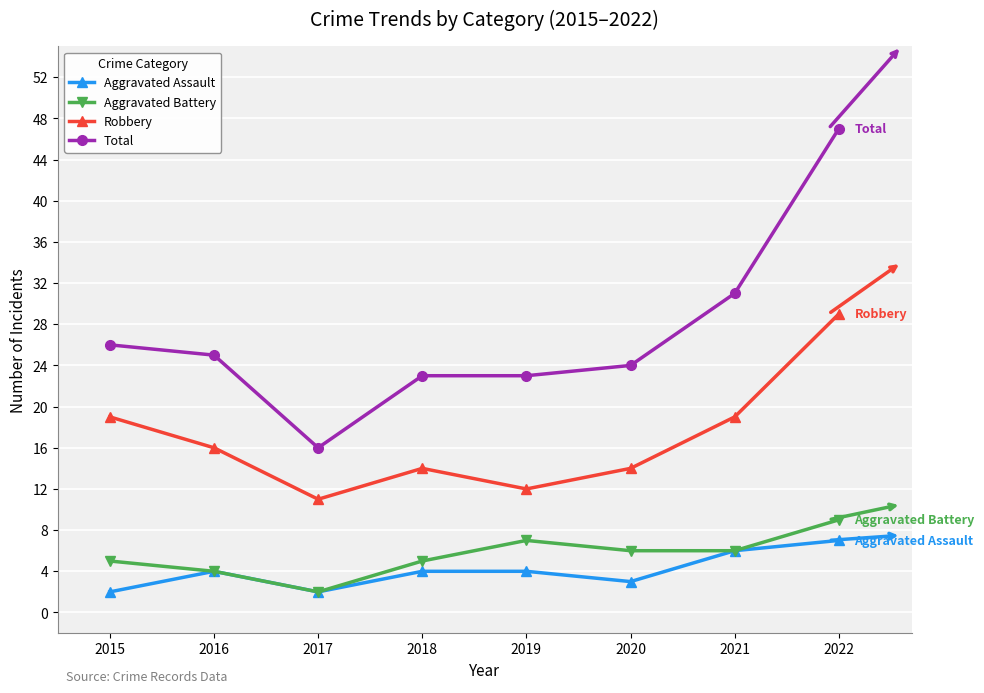

The Total series shows 15 at 2019. True or false?

False